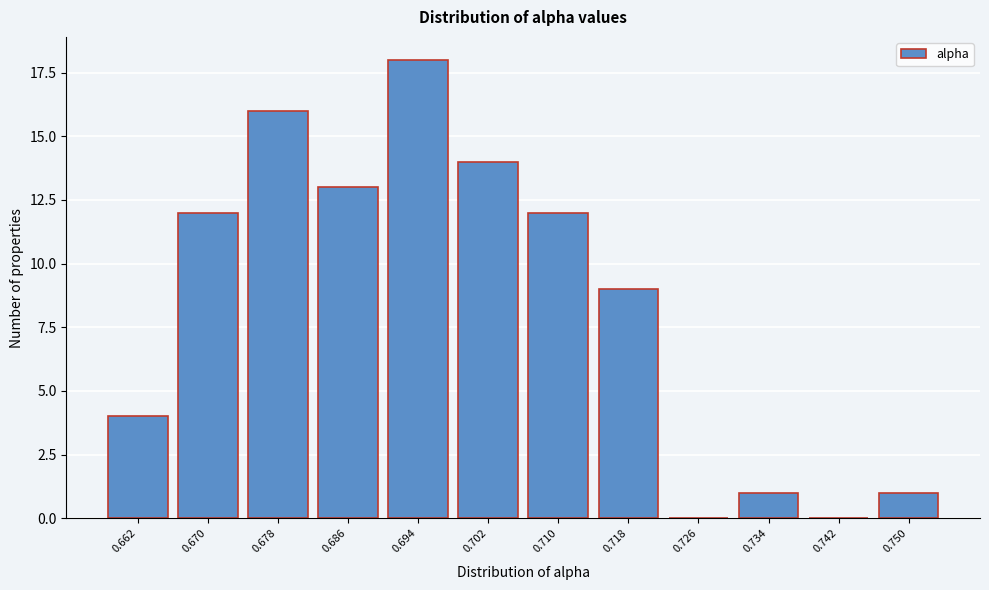

Reading left to right, transcribe all the data shown in this chart.

0.662=4	0.670=12	0.678=16	0.686=13	0.694=18	0.702=14	0.710=12	0.718=9	0.726=0	0.734=1	0.742=0	0.750=1